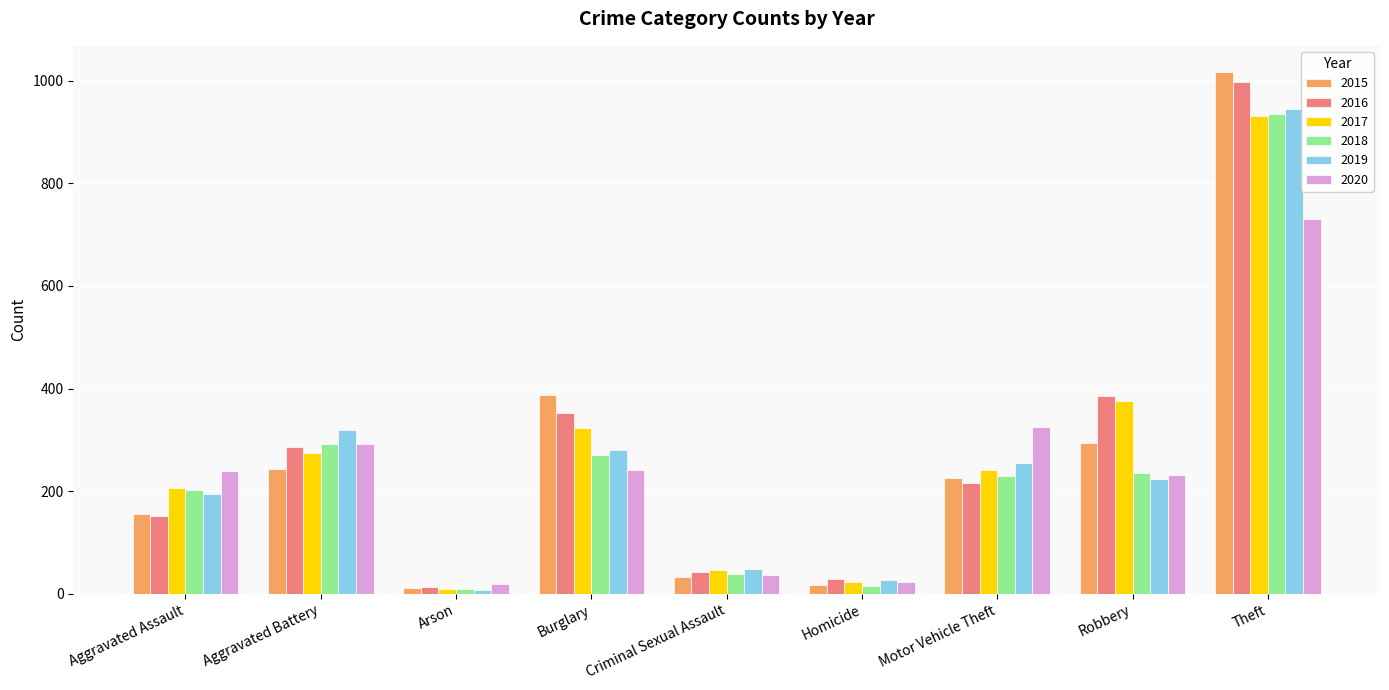

What is the spread (max minus min) of values at Theft?

286